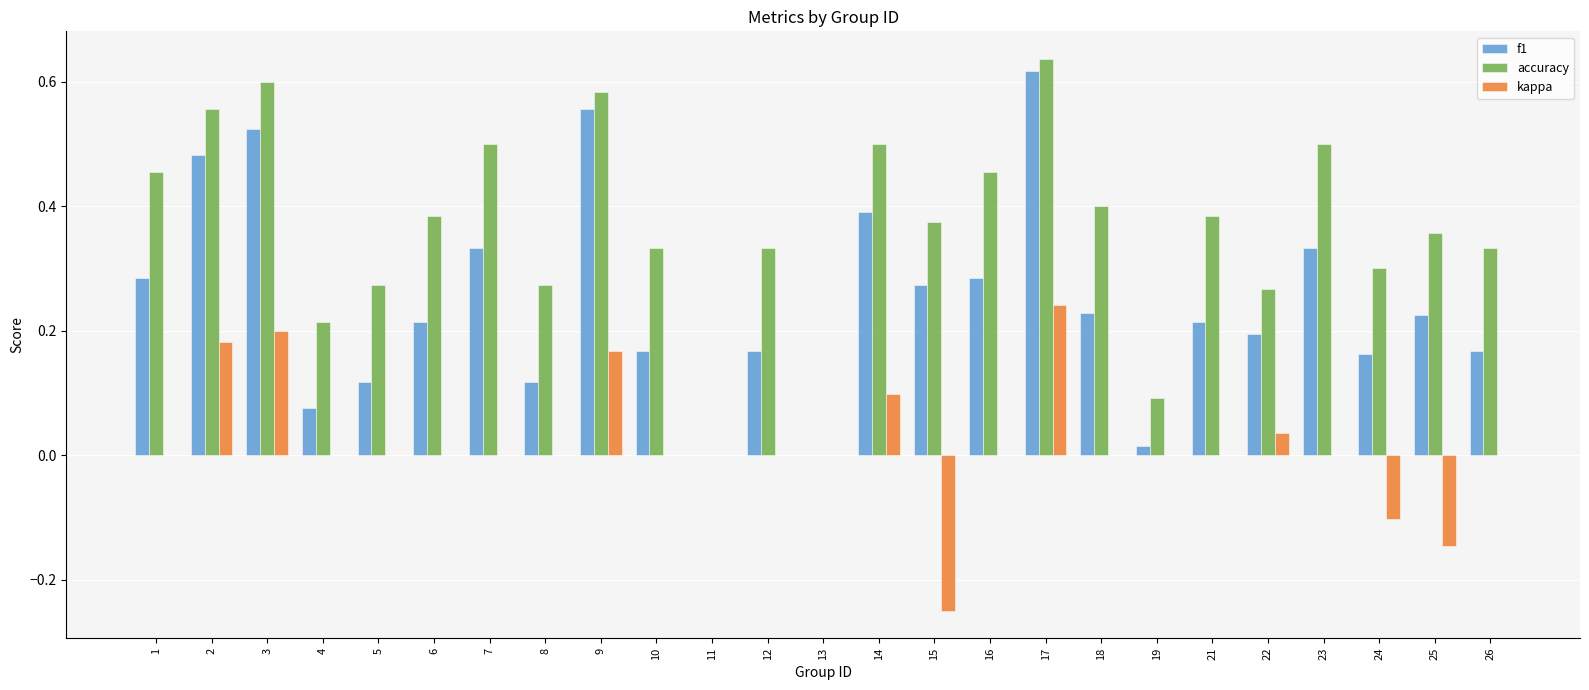

Which series changed the most between 7 and 19?

accuracy